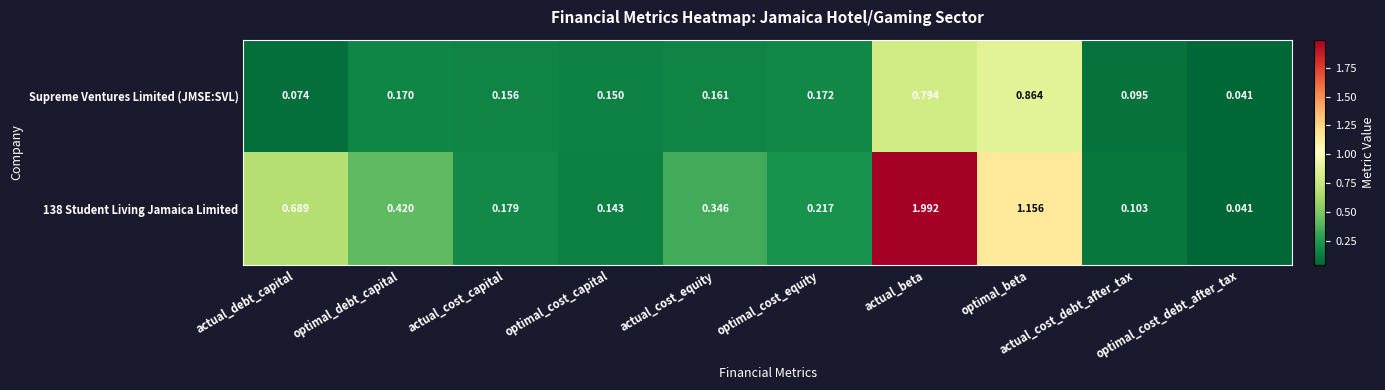

At which category is the sum across all series the highest?

actual_beta